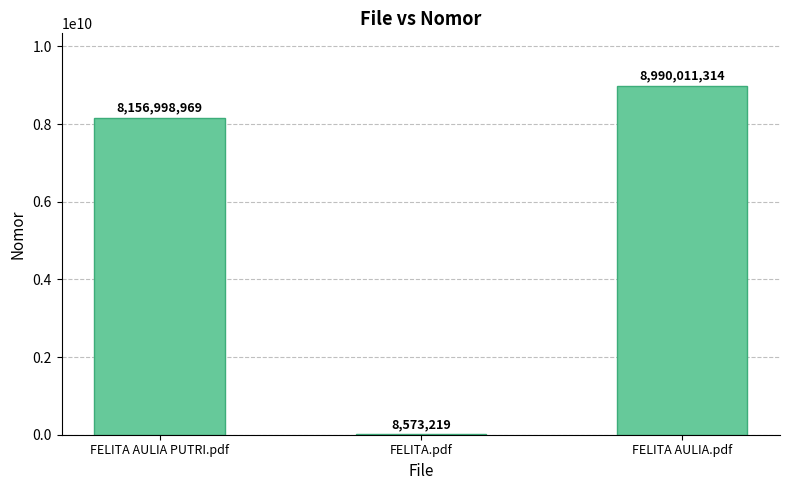

What is the difference between the values at FELITA.pdf and FELITA AULIA.pdf?

8981438095